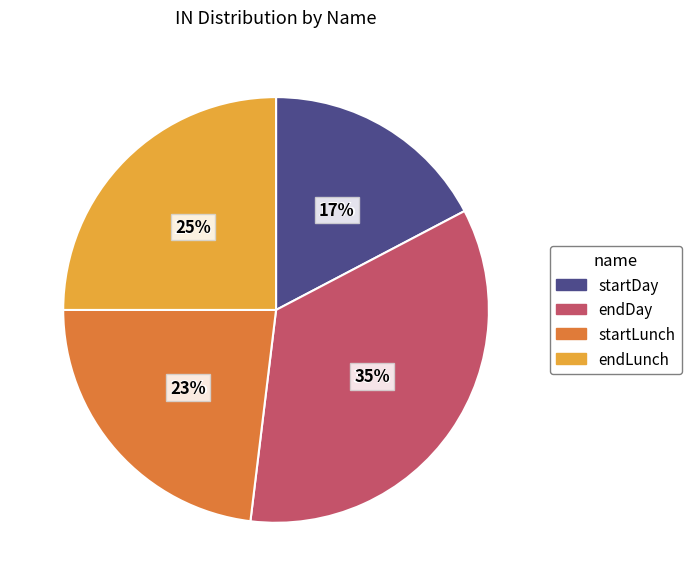

The startDay slice represents 23% of the pie. True or false?

False